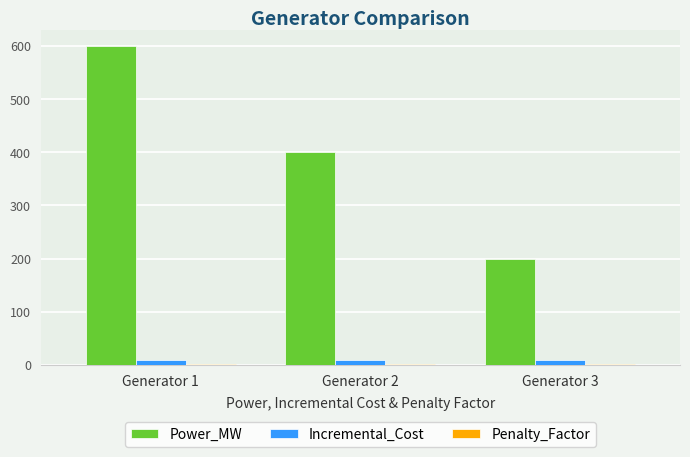

Which label corresponds to the largest value in the chart?

Generator 1